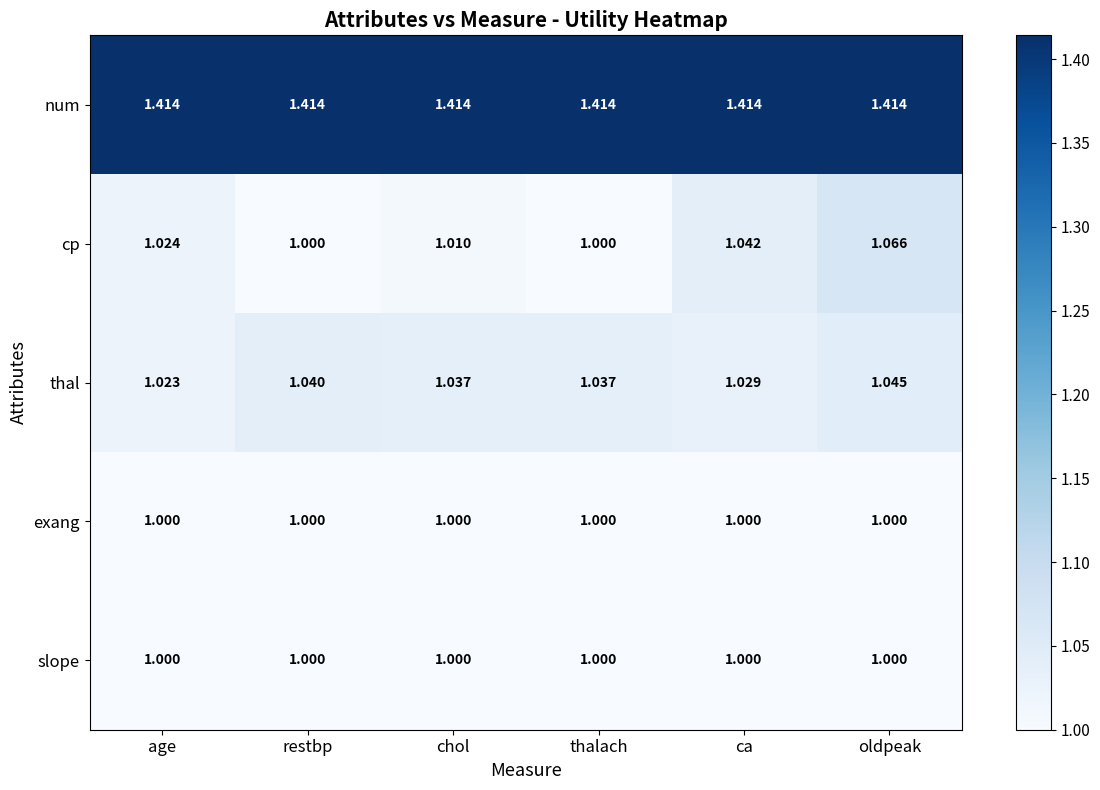

At which category is the sum across all series the highest?

oldpeak